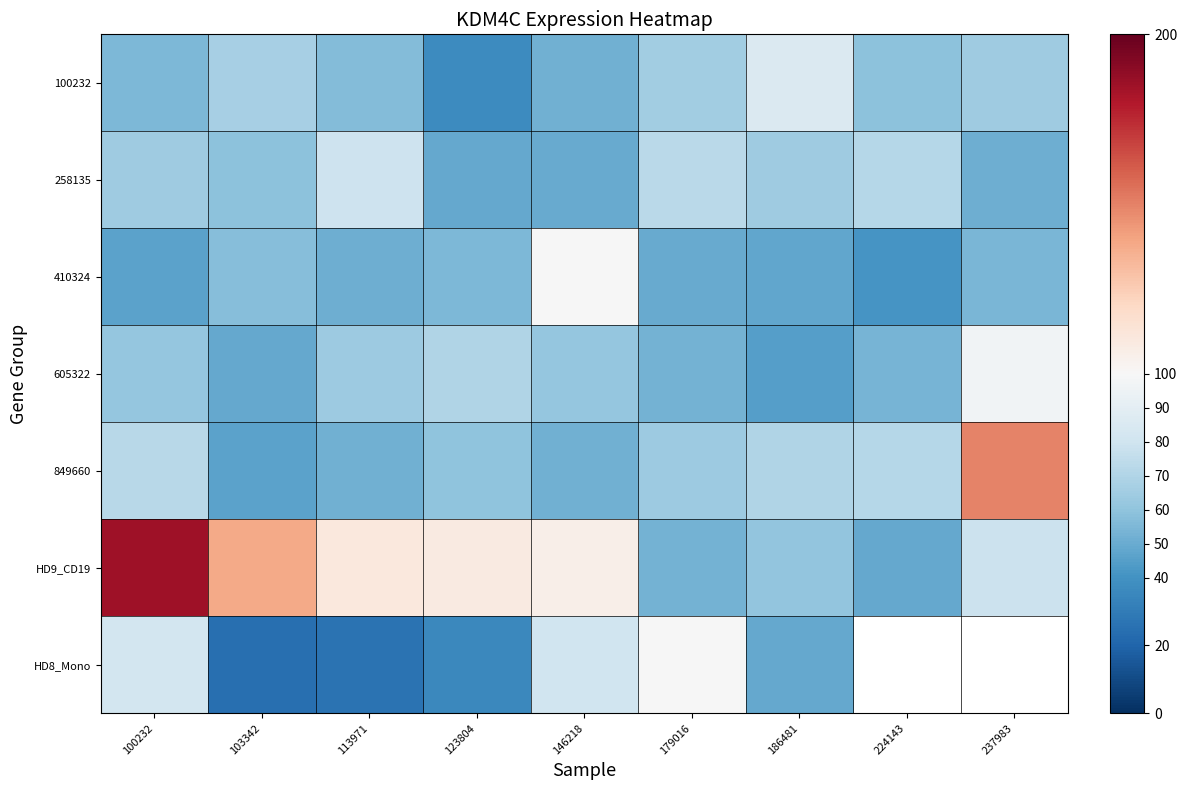

What is the difference between the maximum and minimum values in the HD9_CD19 series?

135.7